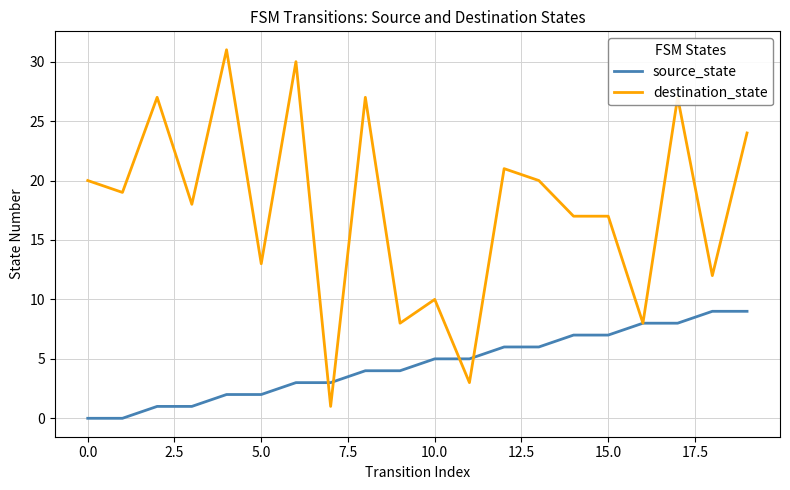

List the series in order of their overall mean, lowest first.

source_state, destination_state